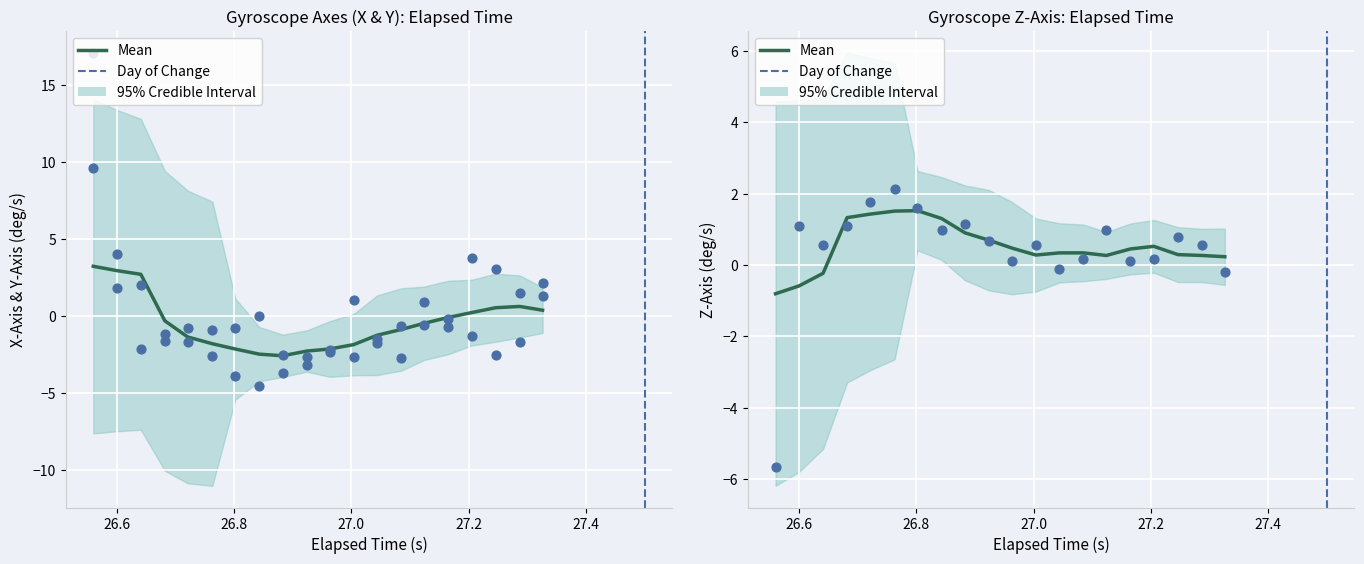

Is the value of Z-Axis (deg/s) at 11 greater than the value of Y-Axis (deg/s) at 26.4?

No